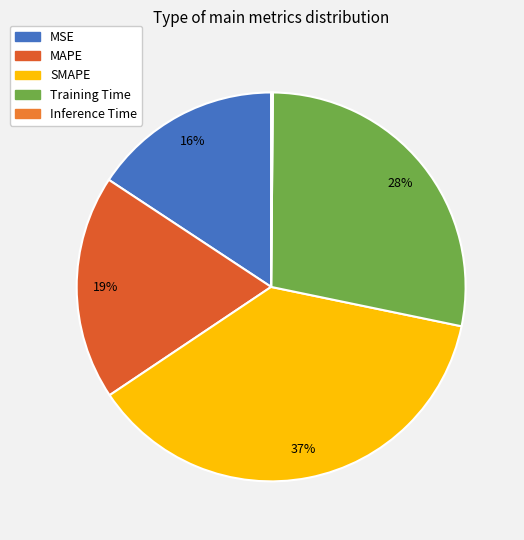

True or false: MAPE accounts for 33% of the total.

False